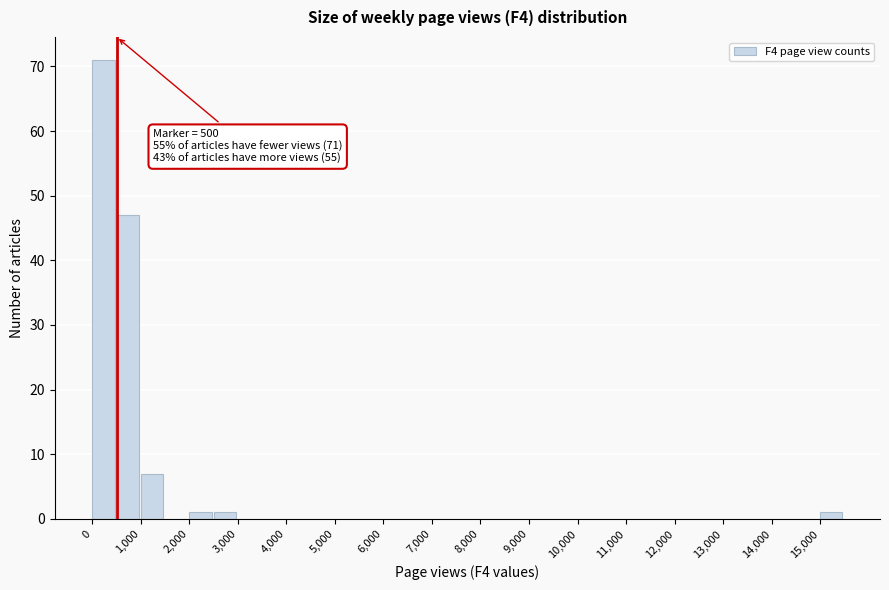

Which range on the x-axis has the tallest bar?

0 to 500